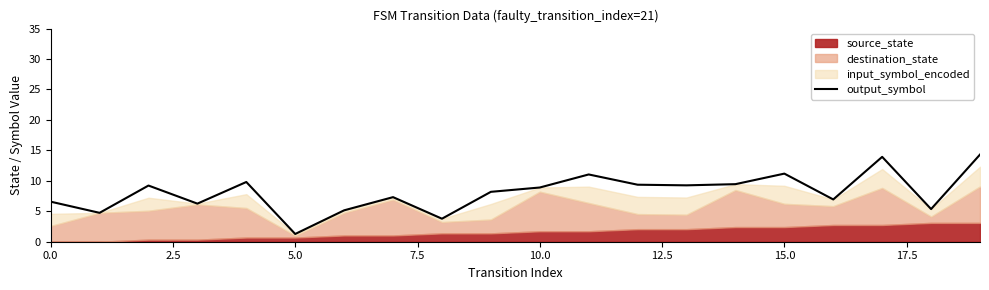

Does the chart display data point markers on the line(s)?

No